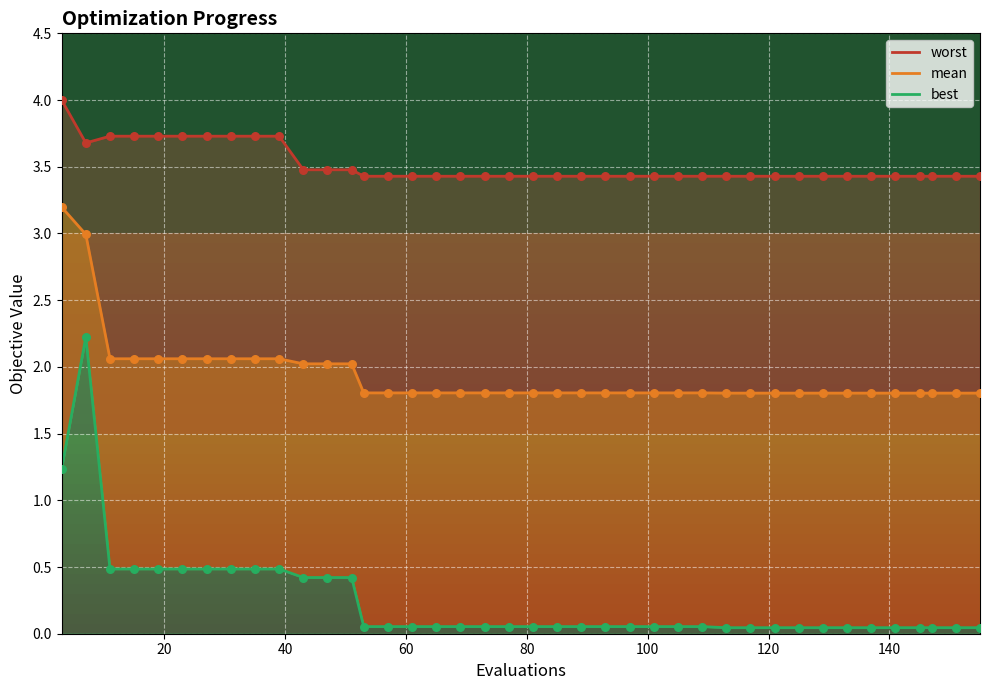

What is the total value across all series at 117?

5.3